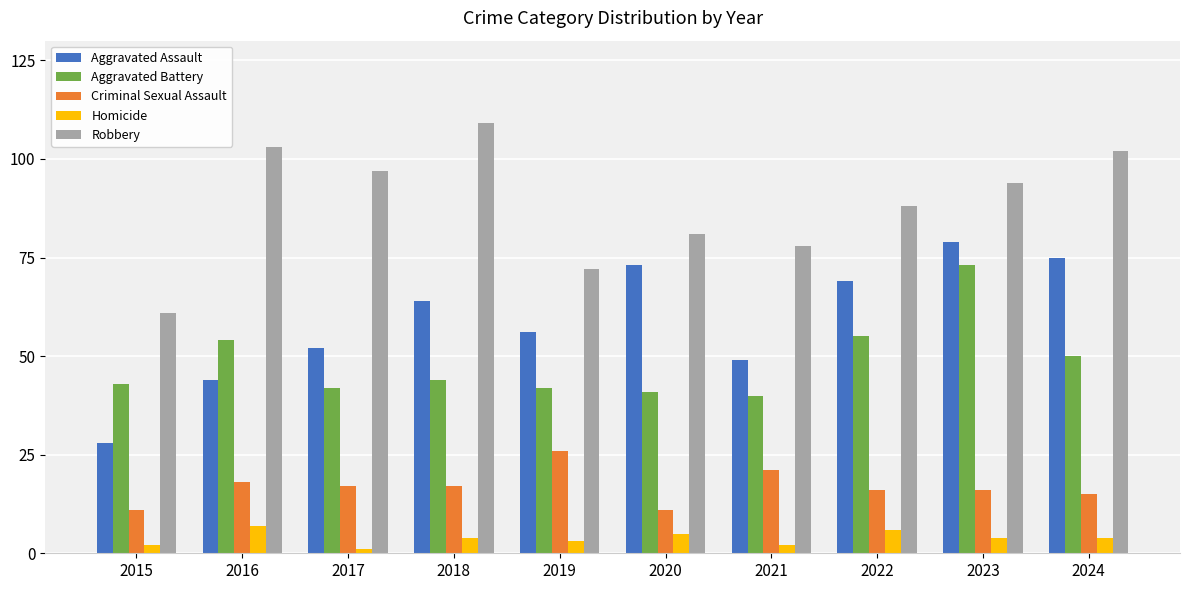

The value of Criminal Sexual Assault at 2020 is 7. True or false?

False